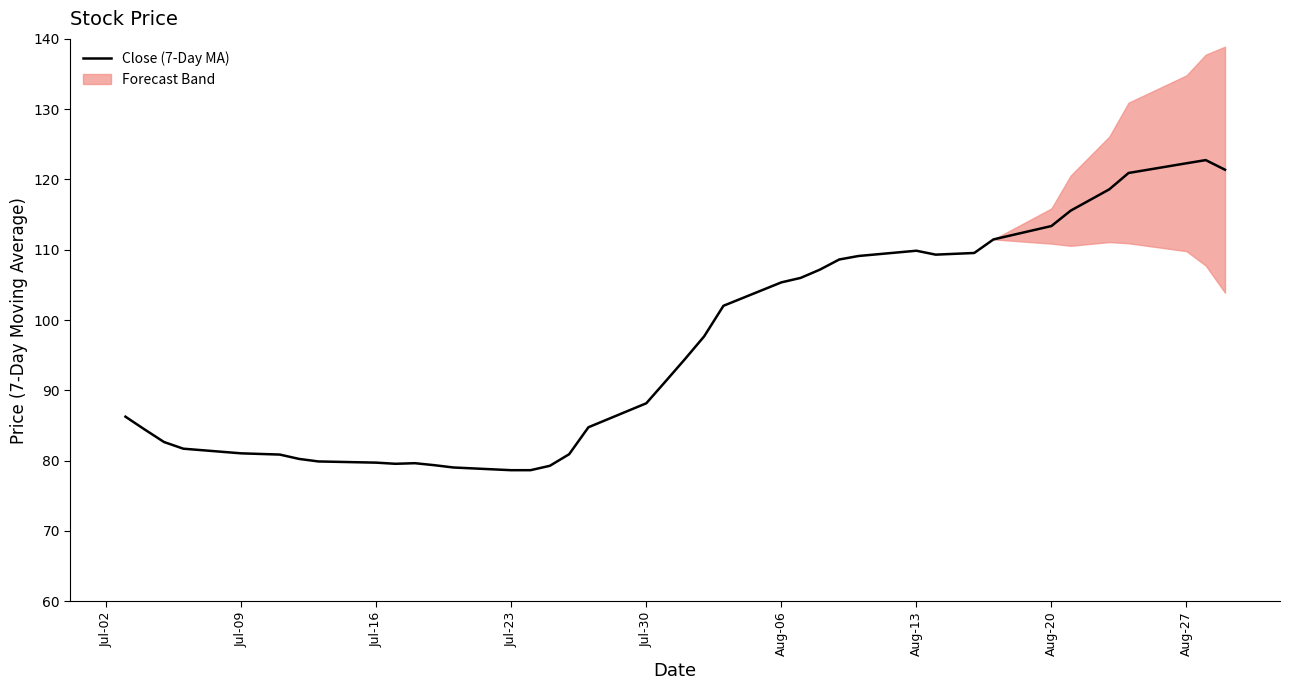

Is it true that the value at Aug-20 is 169.2?

False